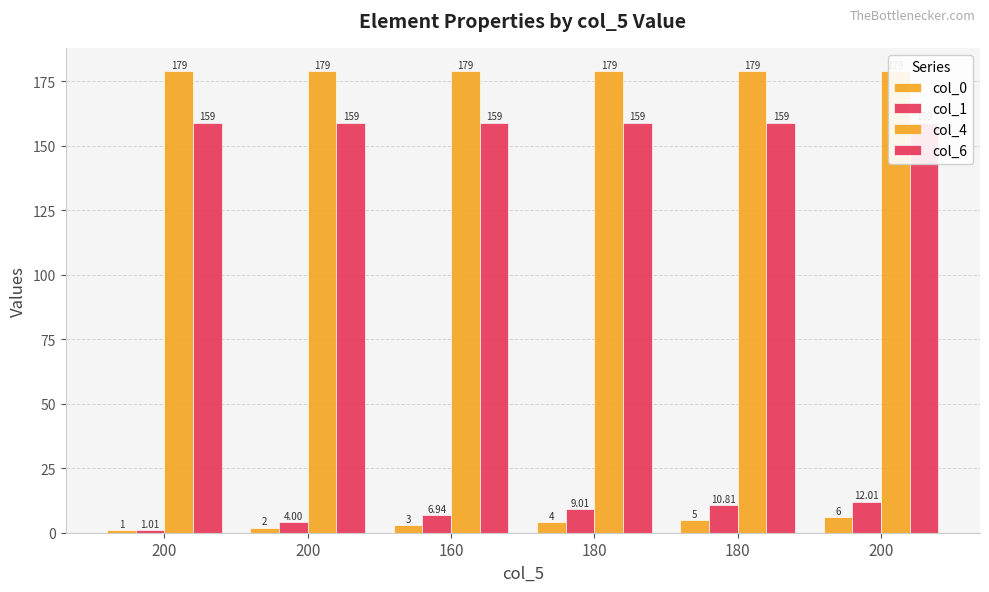

List the labels in order of col_4 value, smallest first.

200, 200, 160, 180, 180, 200